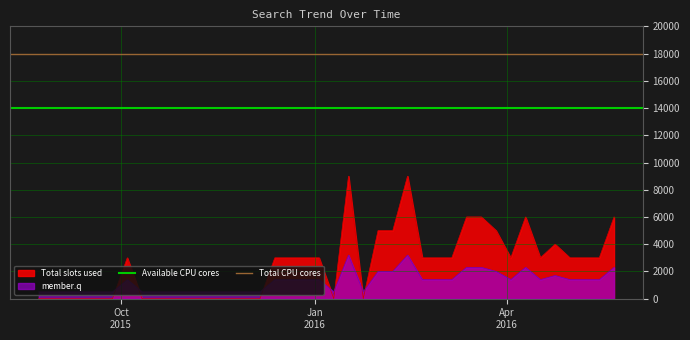

What is the lowest value of the member.q series?

500